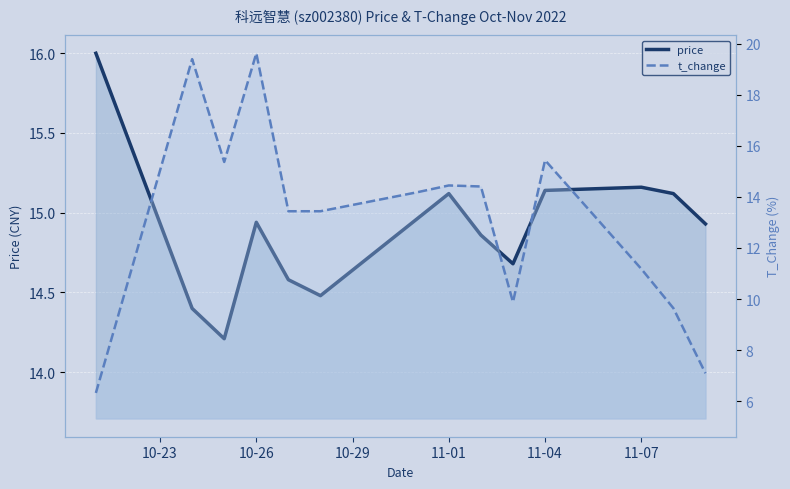

What is the sum of all price values?

208.6